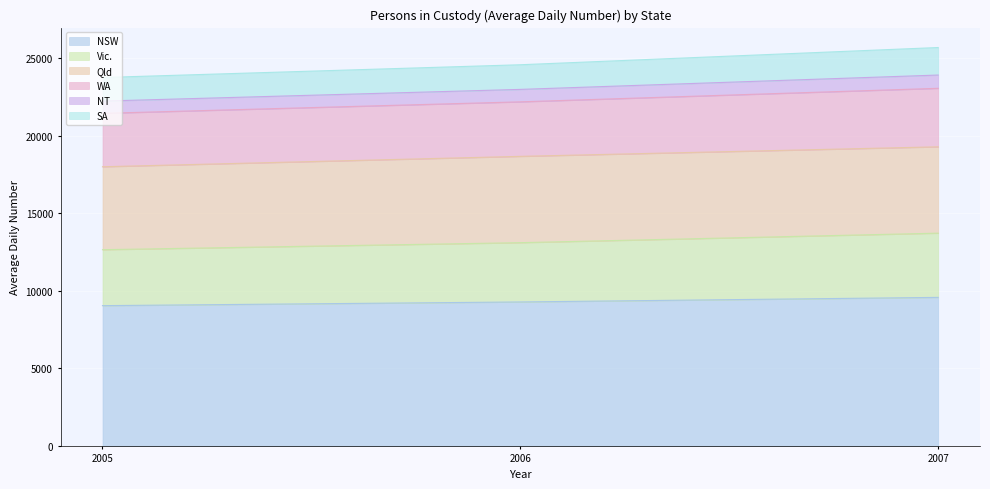

The NSW series shows 9281 at 2006. True or false?

True